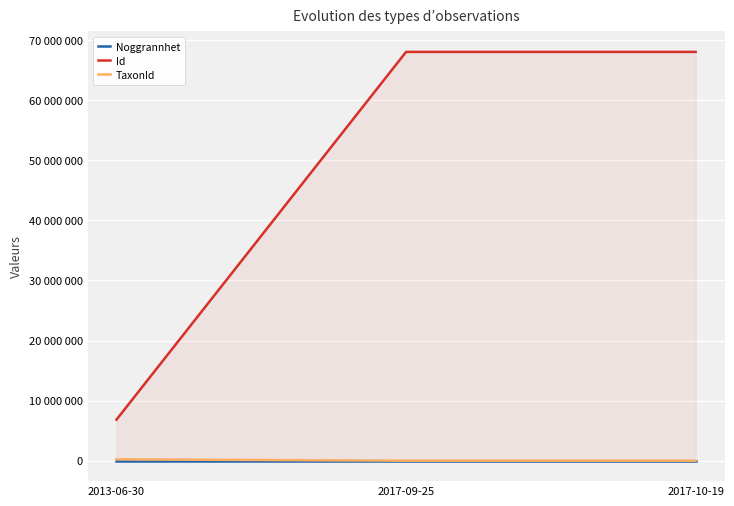

List the labels in order of TaxonId value, smallest first.

2017-10-19, 2017-09-25, 2013-06-30